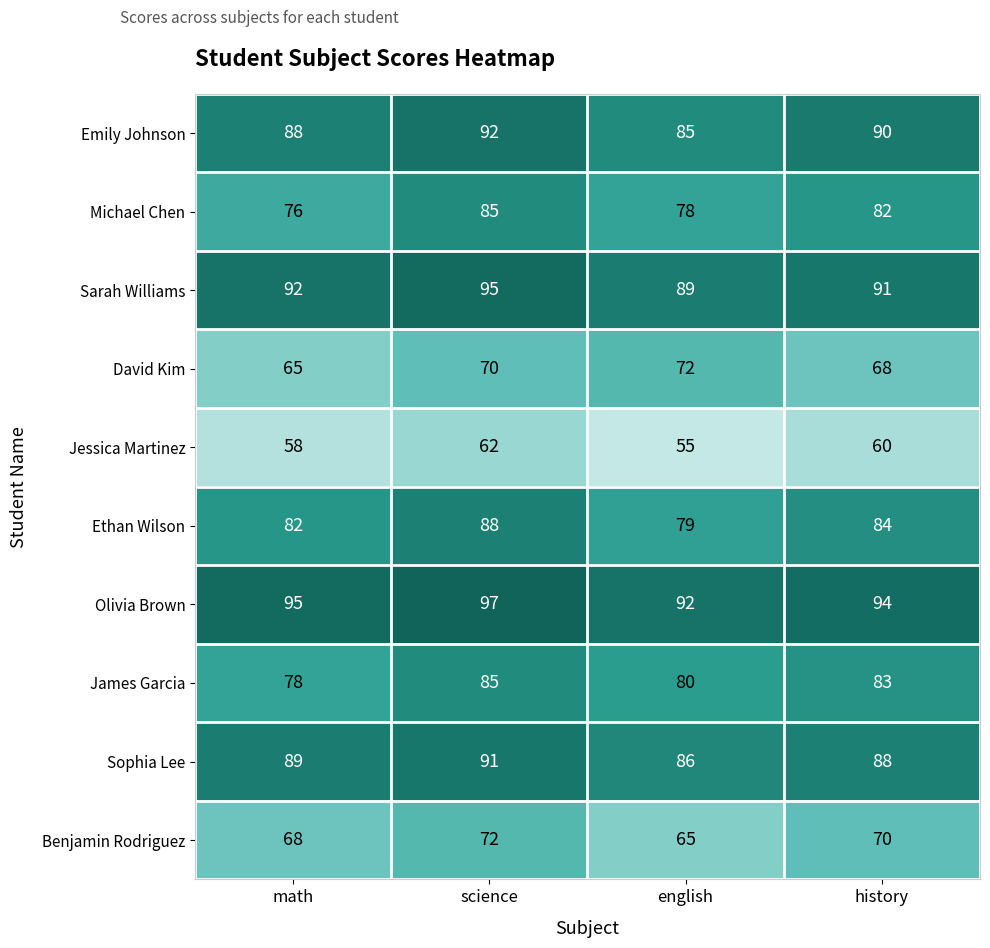

What is the average value of the Emily Johnson series?

89